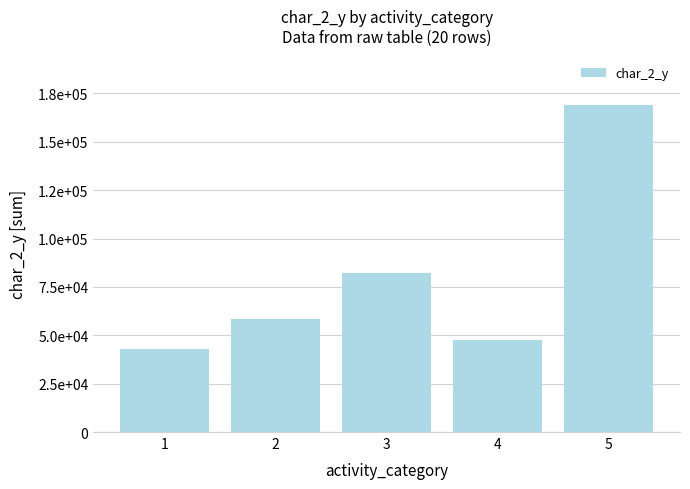

What is the value of the 5th bar from the left?

169206